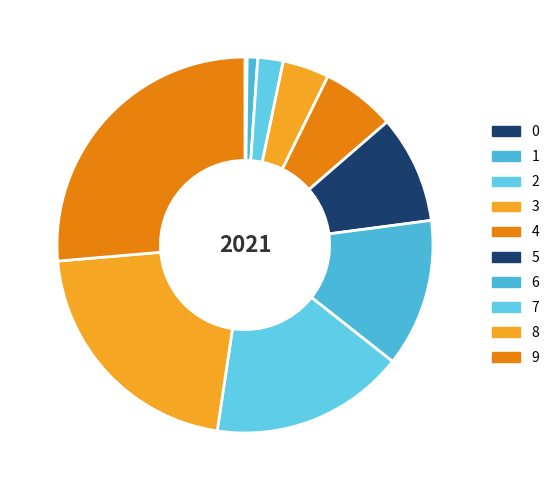

To the nearest percent, what percentage of the pie is 5?

9%